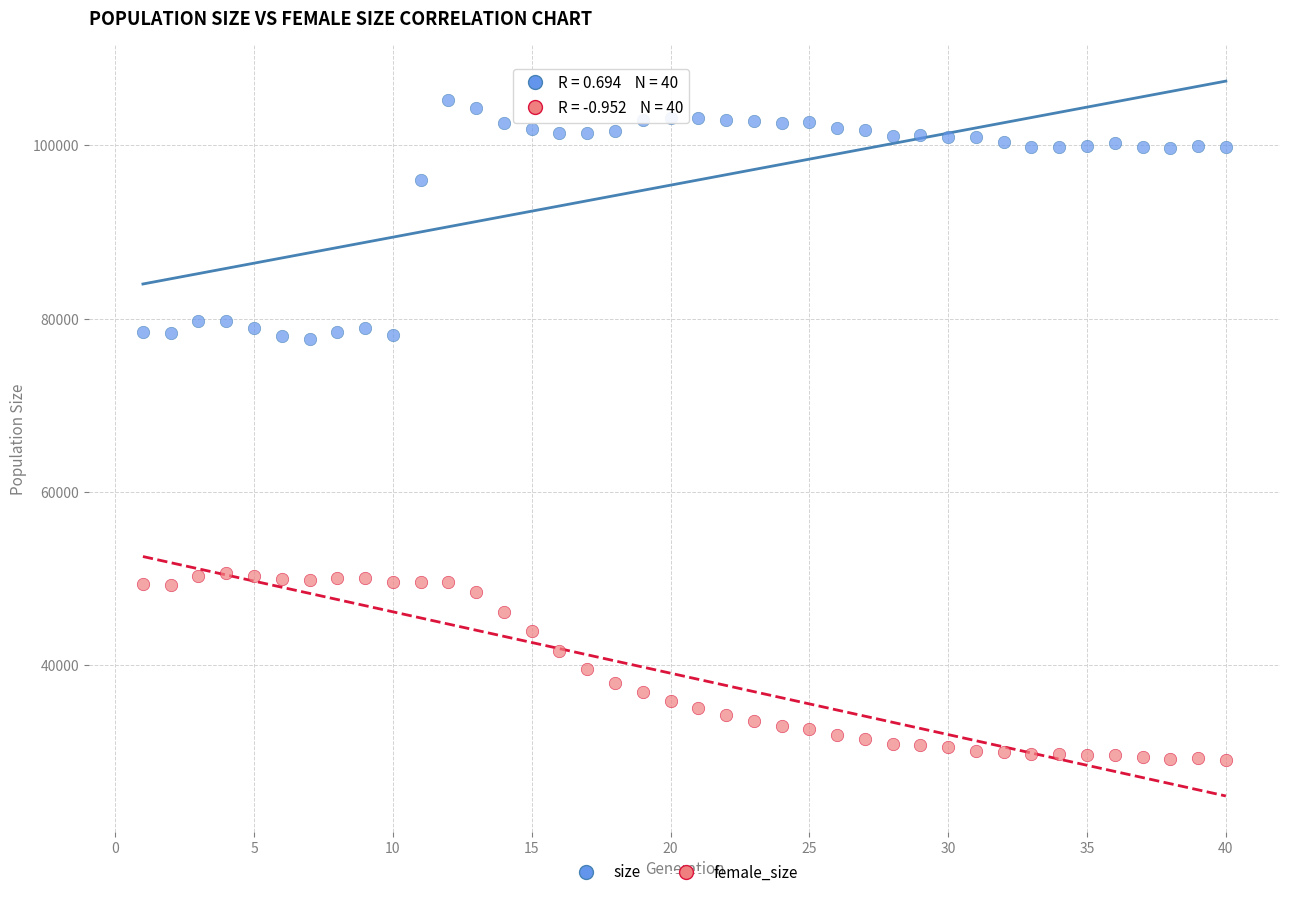

Which series contains the highest Y value?

size